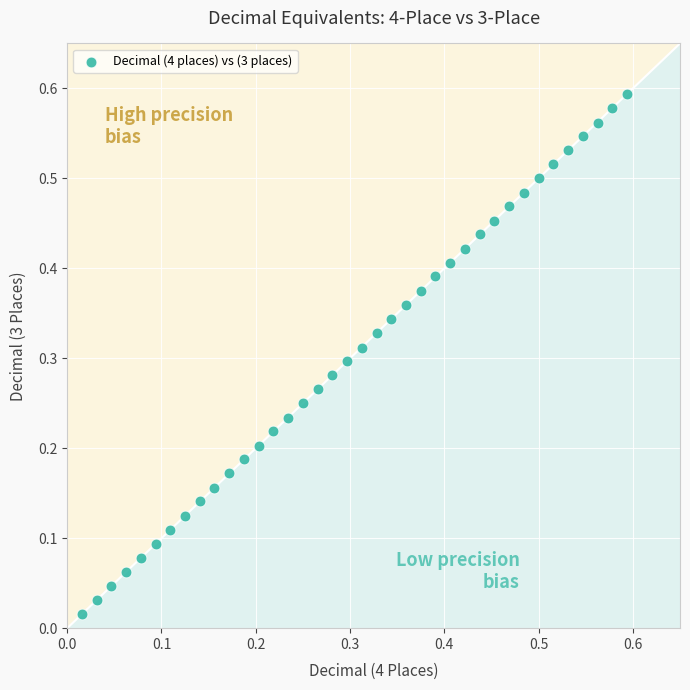

How many data points are displayed?

38